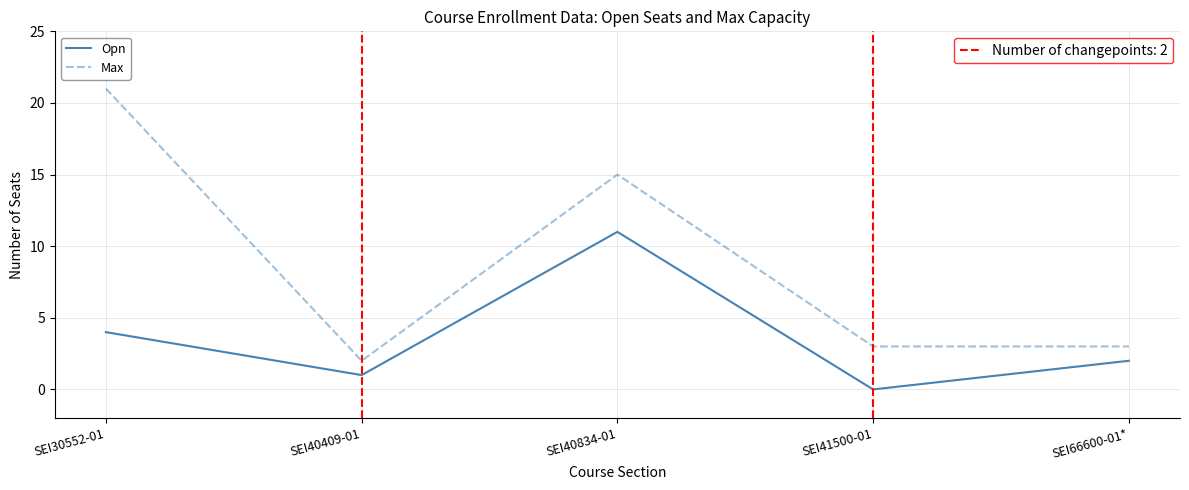

Which label corresponds to the largest value in the chart?

SEI30552-01